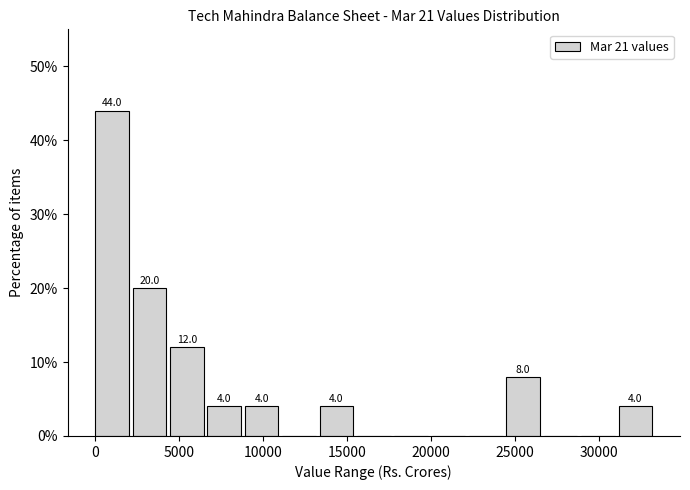

Which range on the x-axis has the tallest bar?

0 to 2000